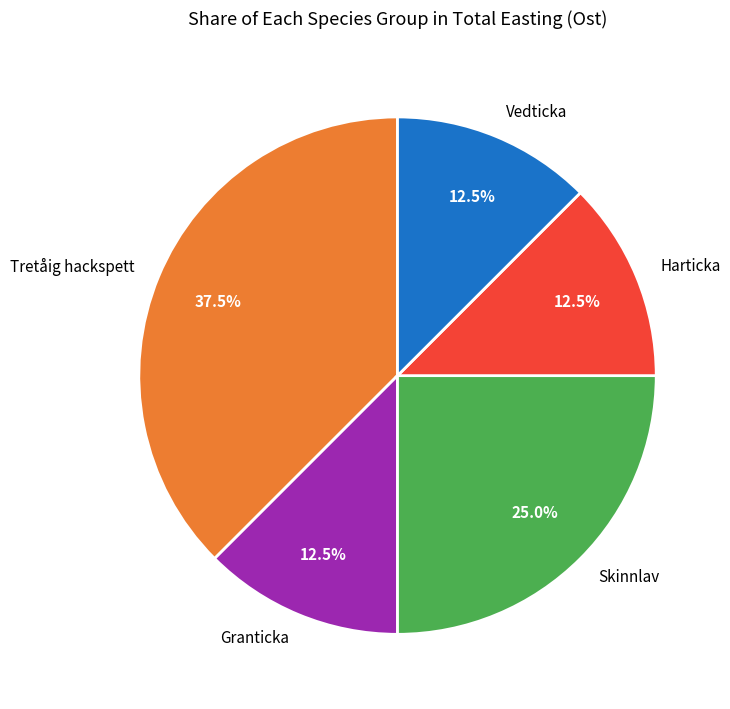

Which has a higher value, Tretåig hackspett or Granticka?

Tretåig hackspett